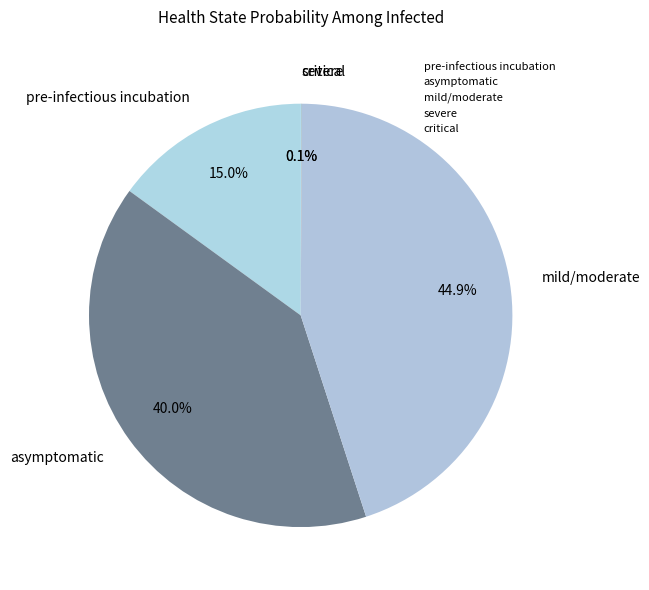

The mild/moderate slice represents 45% of the pie. True or false?

True